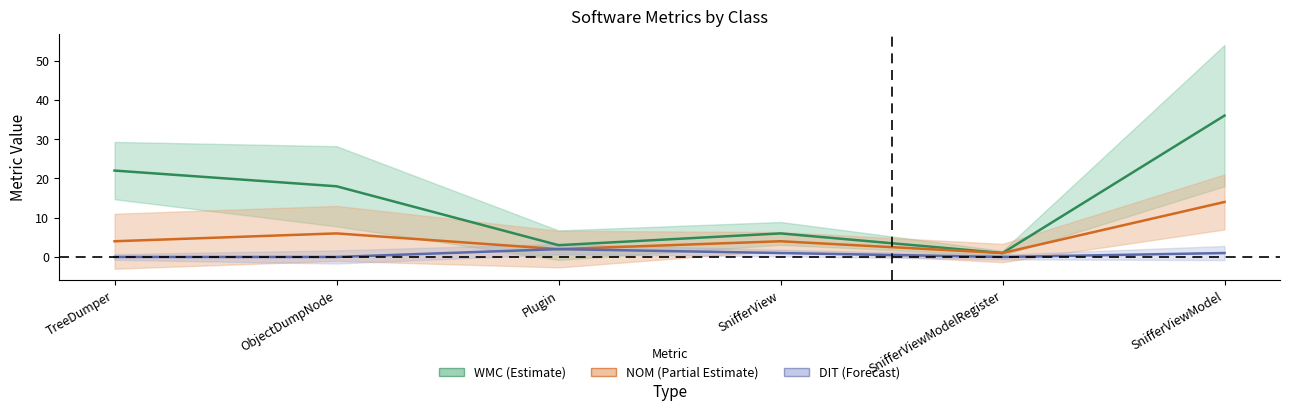

How many data points in DIT (Forecast) are less than 1?

3